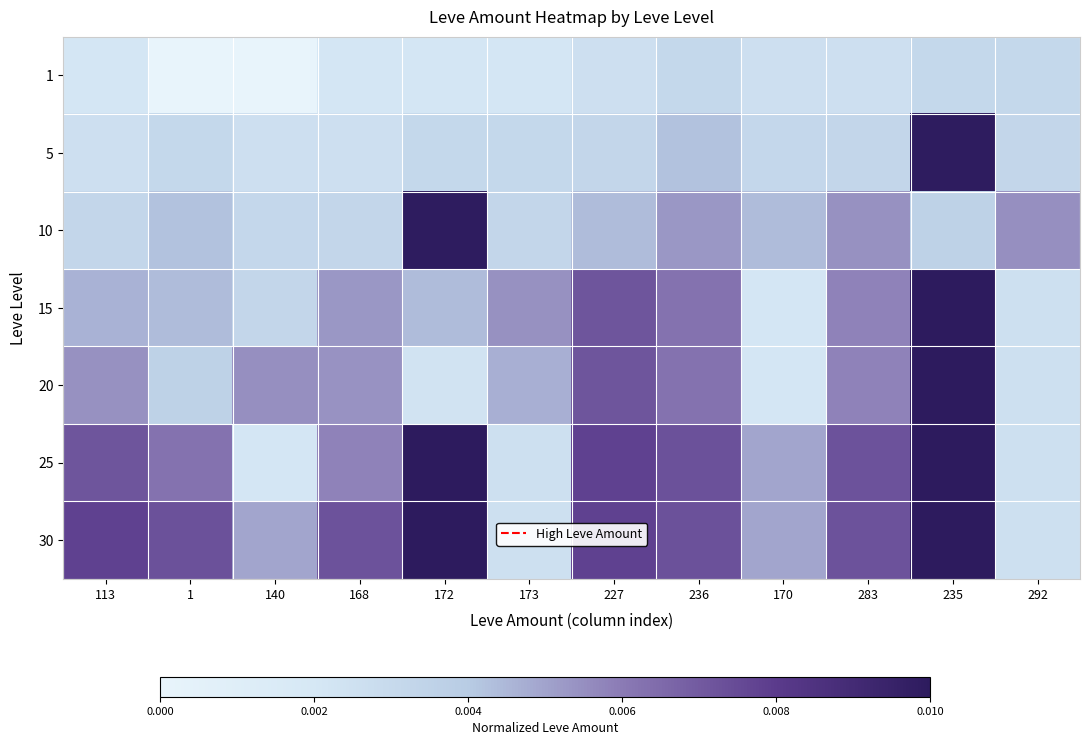

Which category has the lowest value across all series?

1